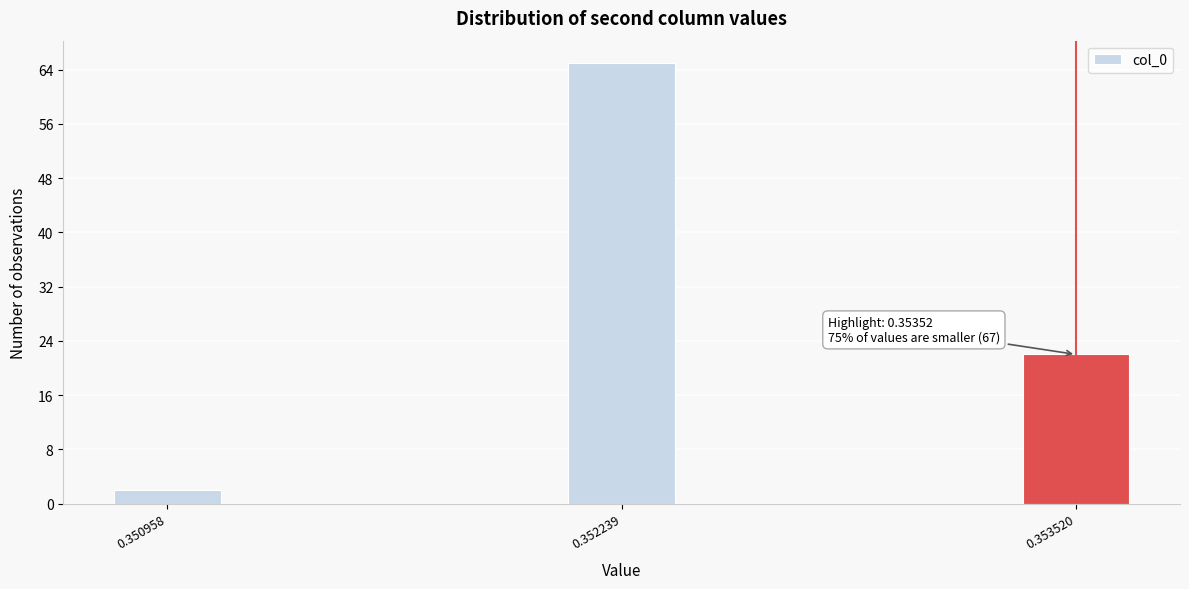

Reading right to left, extract all data points from this chart.

0.353520=22	0.352239=65	0.350958=2